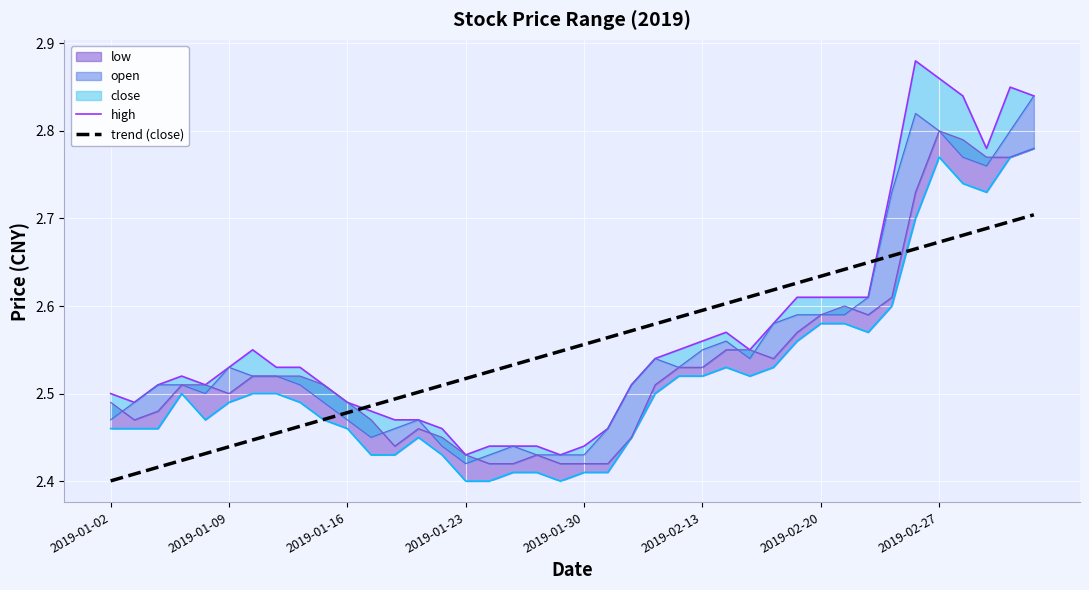

True or false: high and trend (close) cross at least once.

True